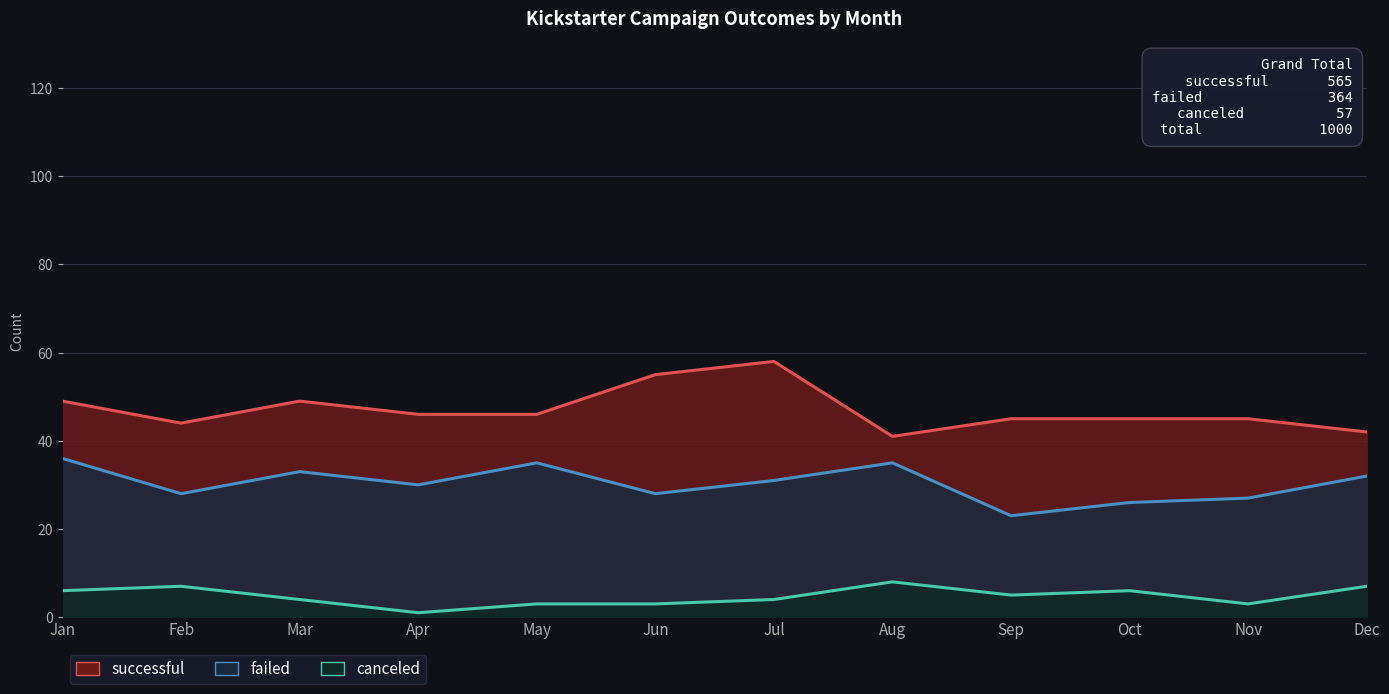

What is the highest value of the canceled series?

8